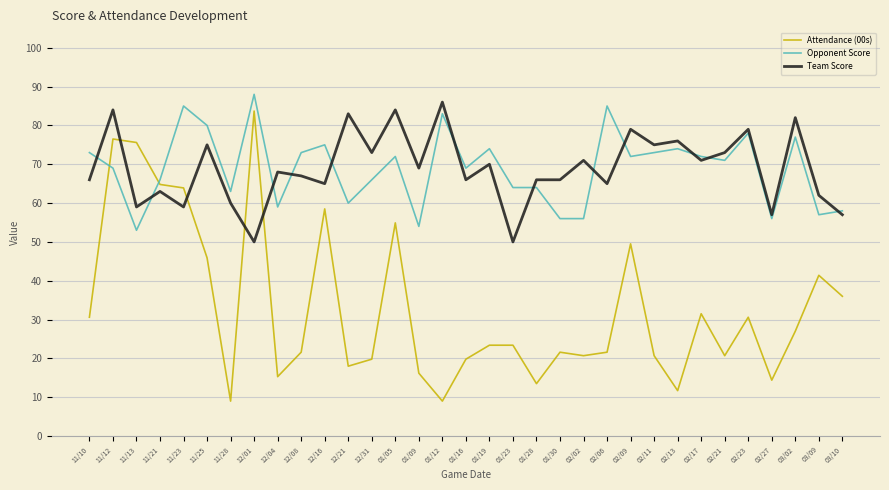

Which series has the largest range (max minus min)?

Attendance (00s)